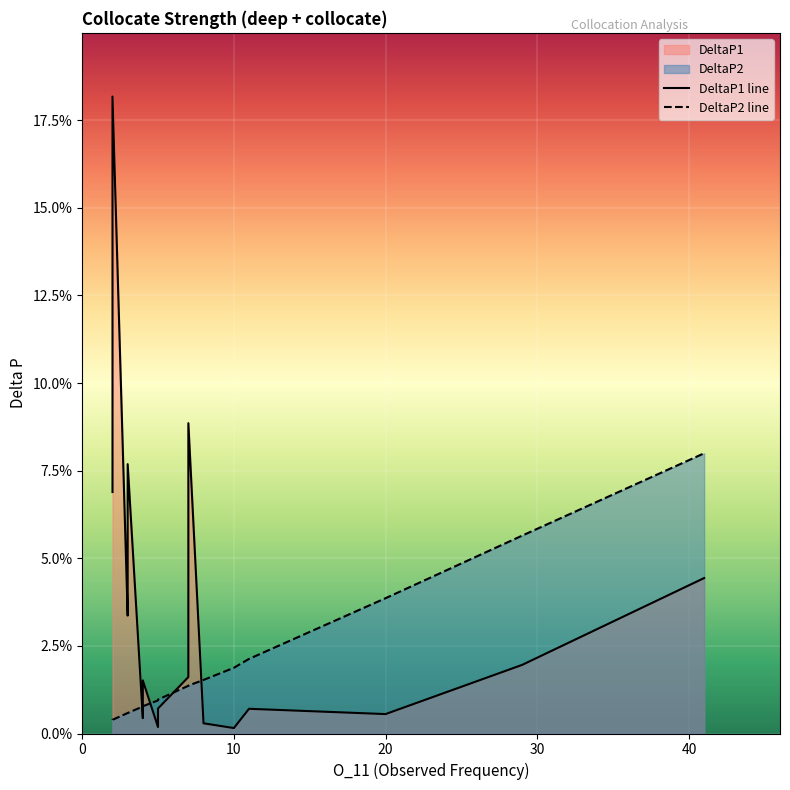

Reading left to right, what are all the values shown in this chart?

DeltaP1 line: 0.1	0.1	0.2	0.0	0.0	0.1	0.0	0.0	0.0	0.0	0.0	0.0	0.0	0.1	0.0	0.0	0.0	0.0	0.0	0.0
DeltaP2 line: 0.0	0.0	0.0	0.0	0.0	0.0	0.0	0.0	0.0	0.0	0.0	0.0	0.0	0.0	0.0	0.0	0.0	0.0	0.1	0.1